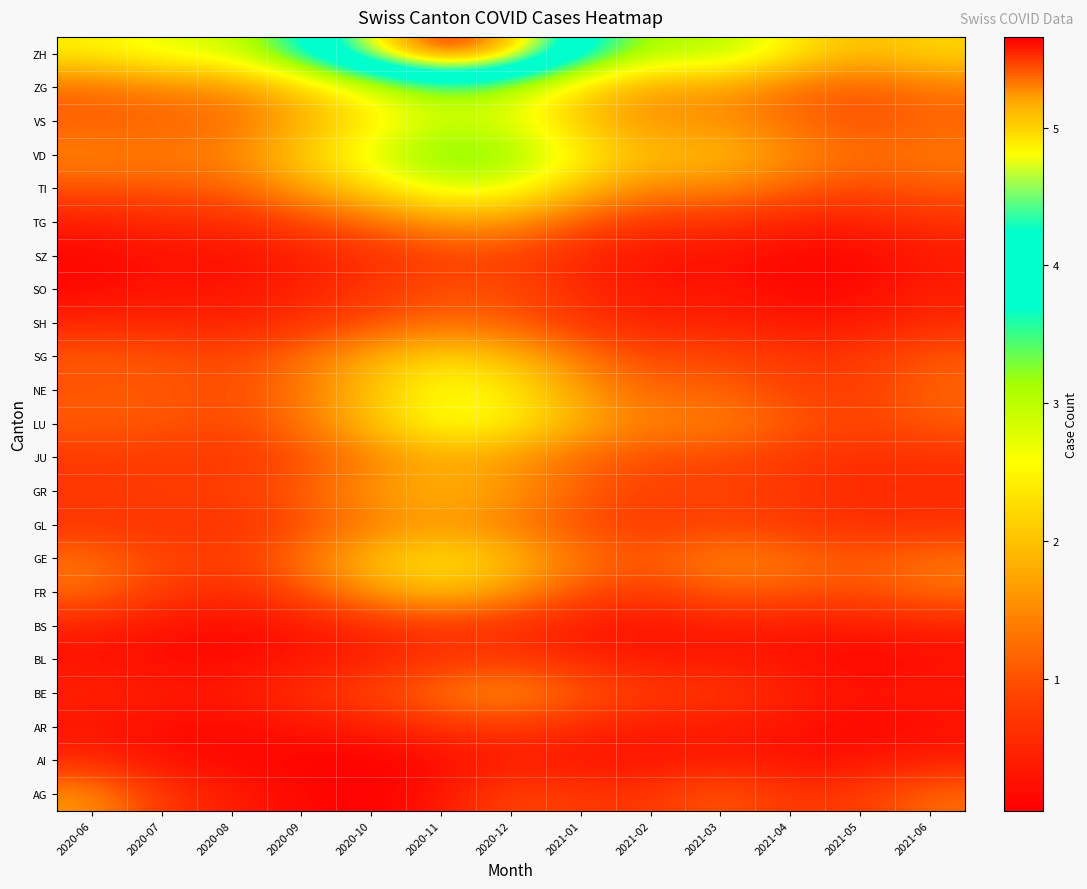

Between 2020-07 and 2021-04, which is larger?

2020-07